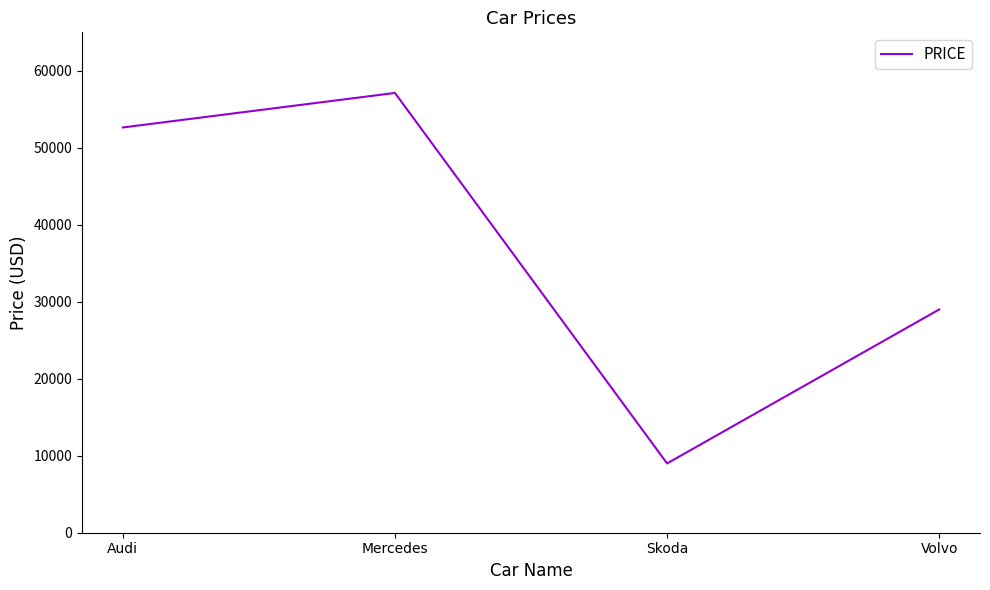

Does the chart display data point markers on the line(s)?

No